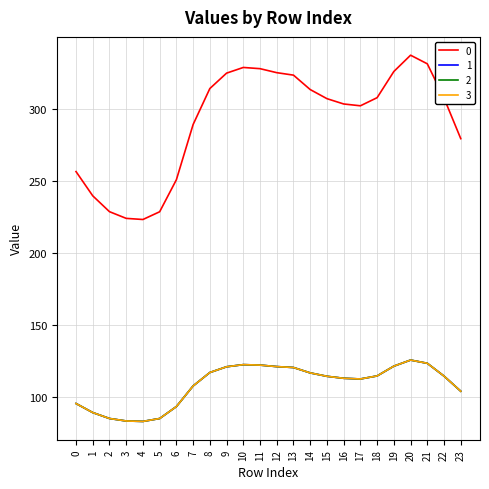

True or false: 0 and 2 cross at least once.

False